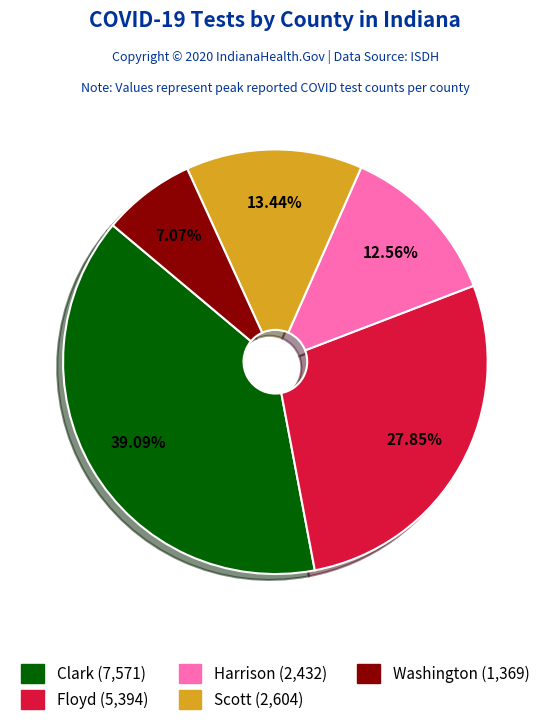

Is it true that Scott is 13% of the pie?

True